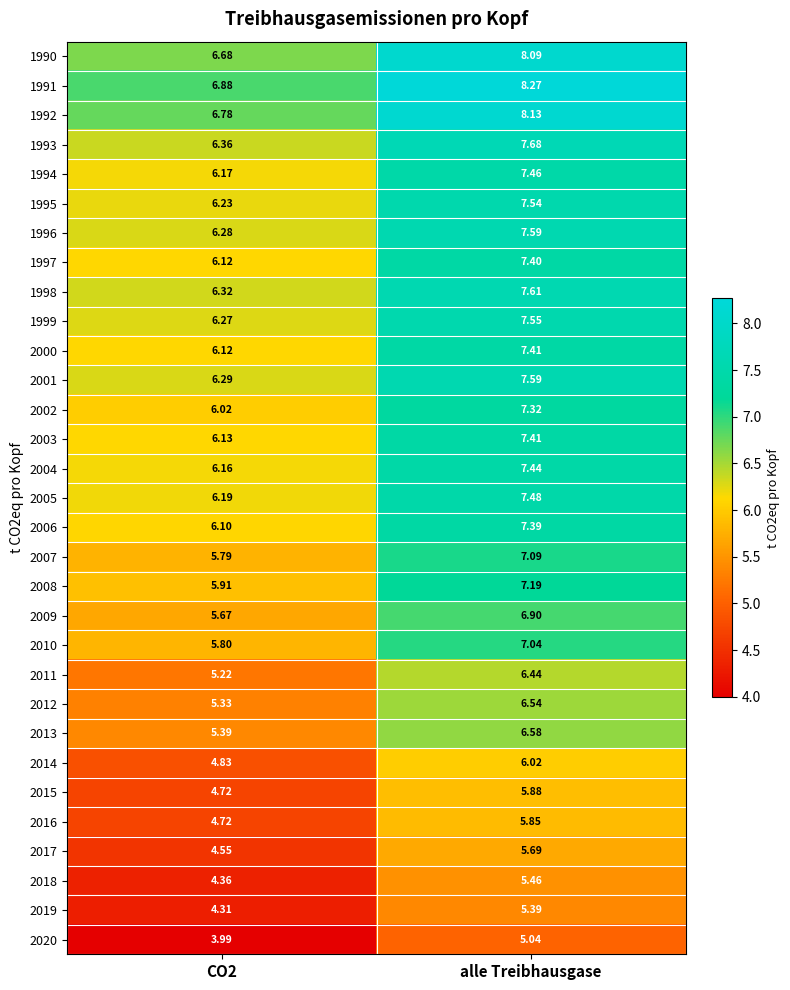

Where does the 2008 series first go above 7?

alle Treibhausgase